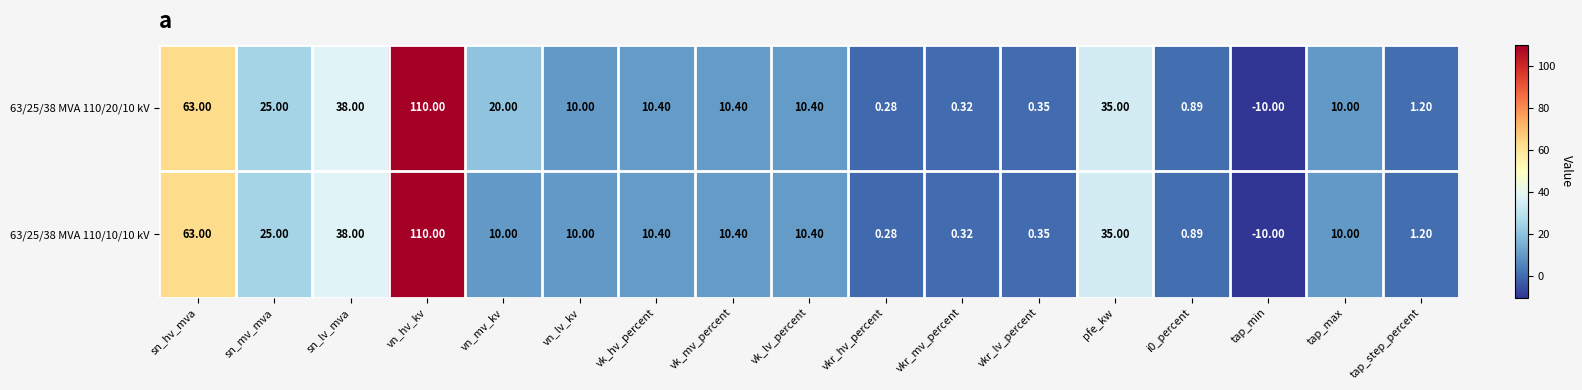

How many data points does each series have?

17